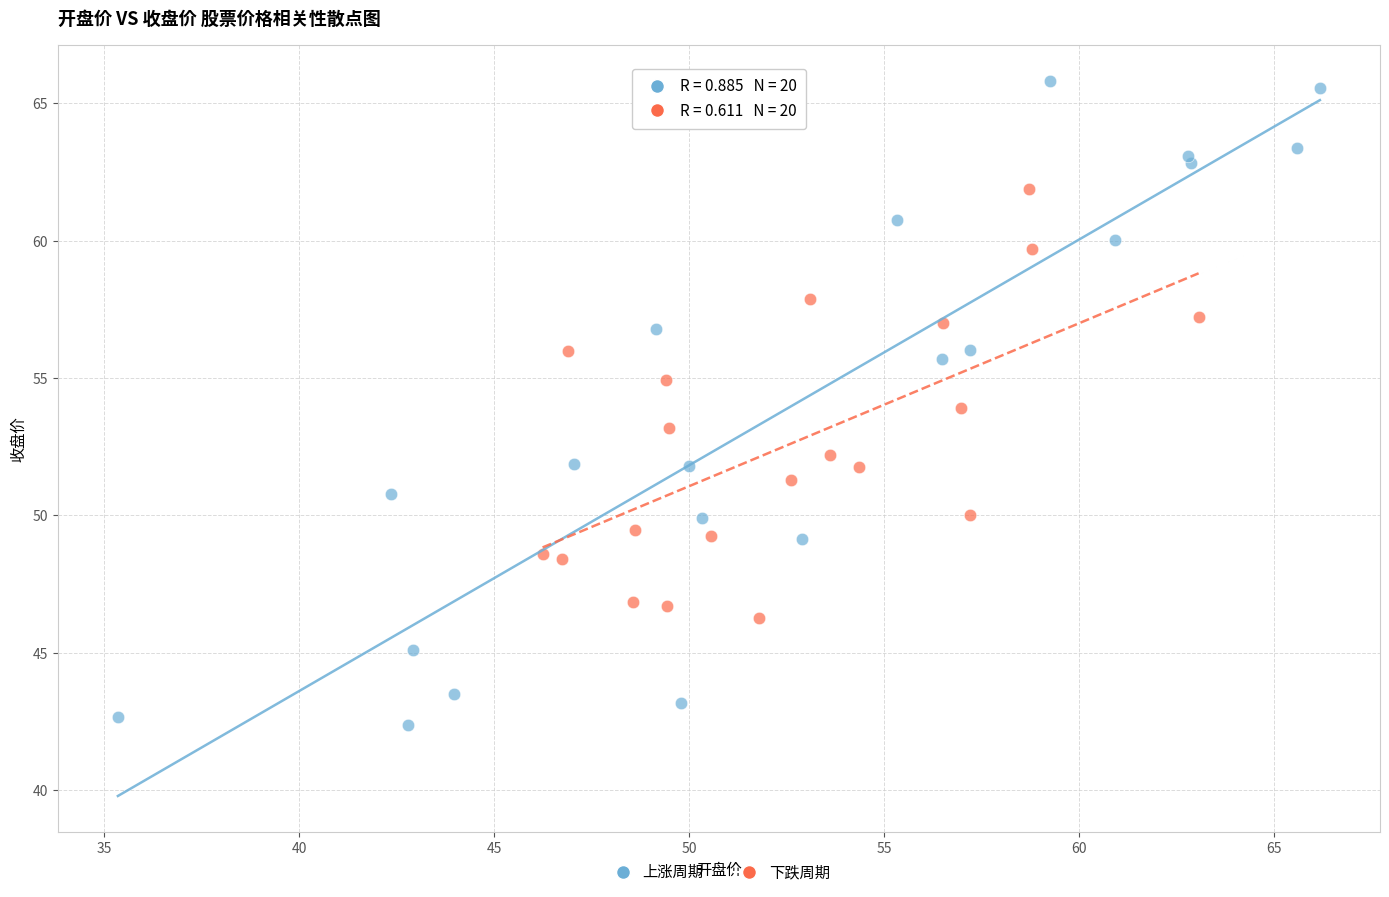

Which series contains the lowest Y value?

上涨周期